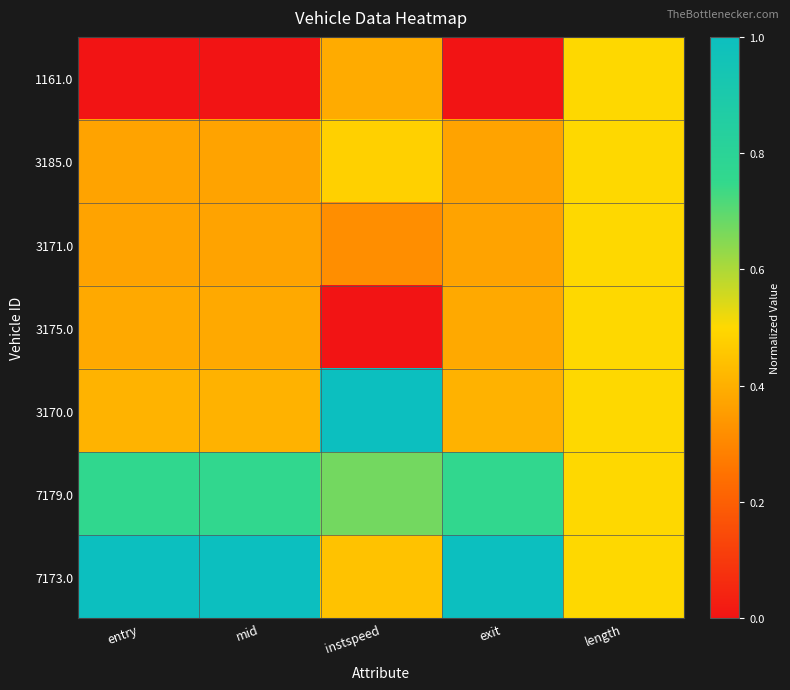

Rank the series at length from lowest to highest value.

1161.0, 3185.0, 3171.0, 3175.0, 3170.0, 7179.0, 7173.0